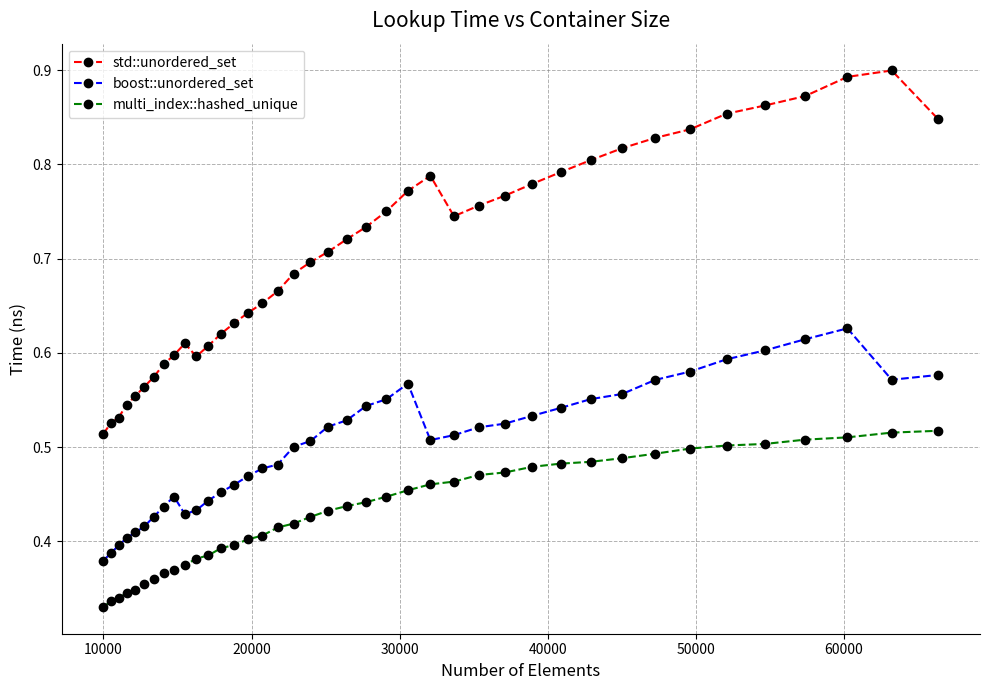

Which series has the largest range (max minus min)?

std::unordered_set